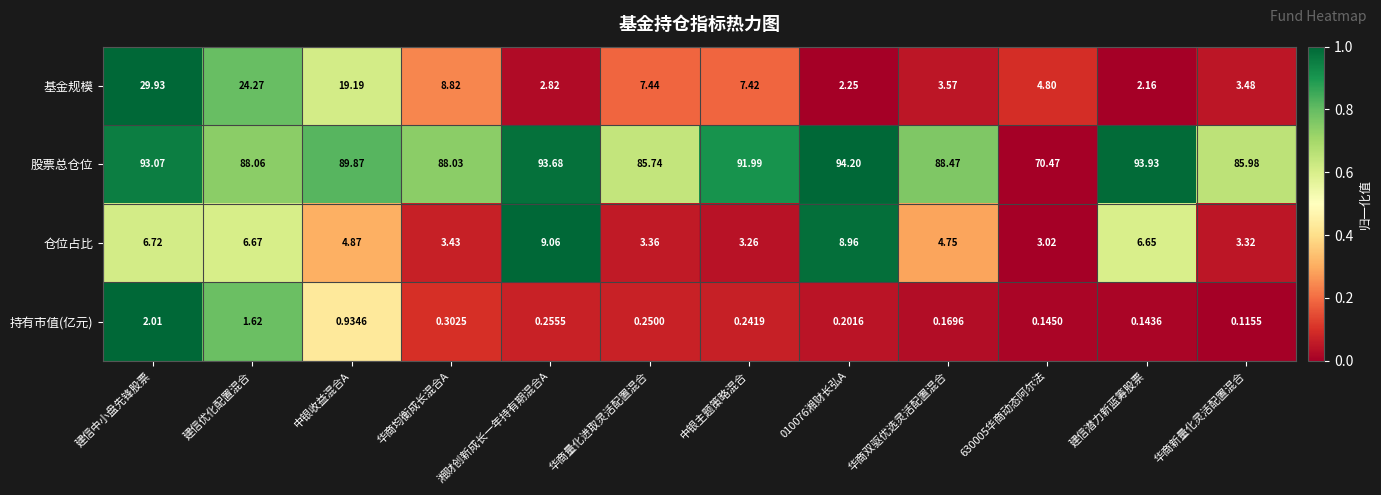

At which label does 股票总仓位 first exceed 89?

建信中小盘先锋股票